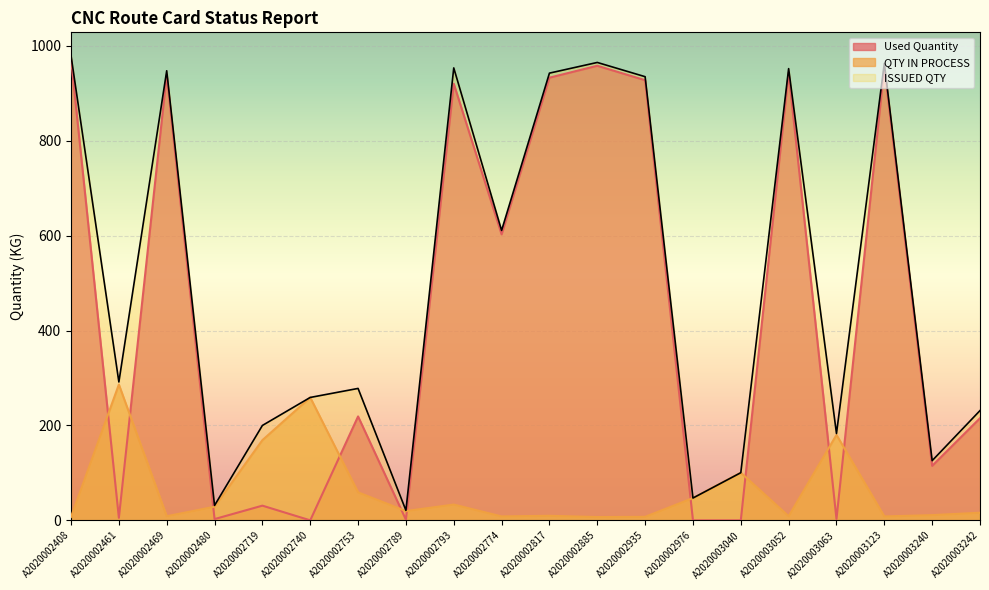

In ISSUED QTY, how many points are lower than both neighbors (excluding endpoints)?

7